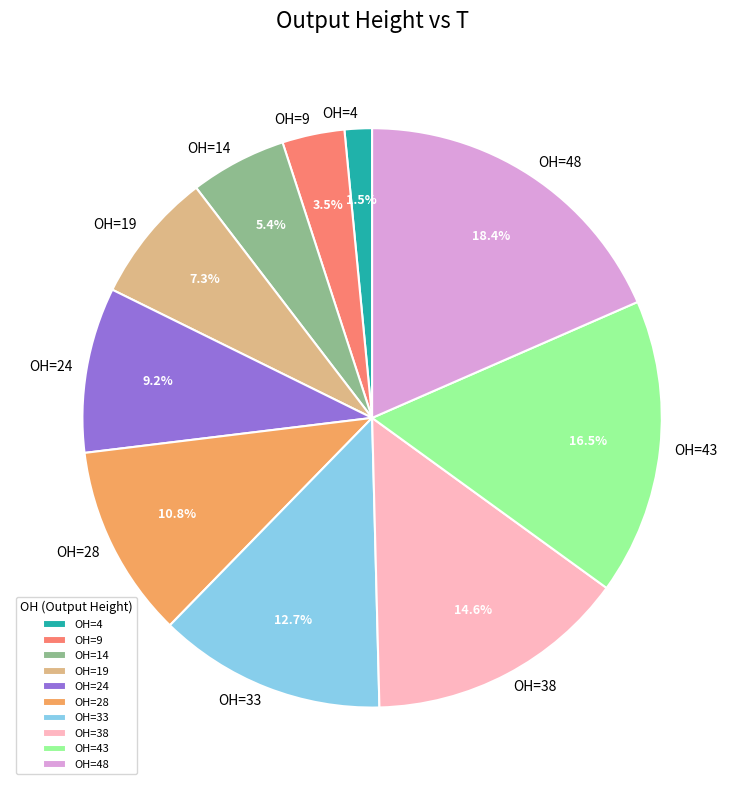

Is there a majority slice in this chart?

No